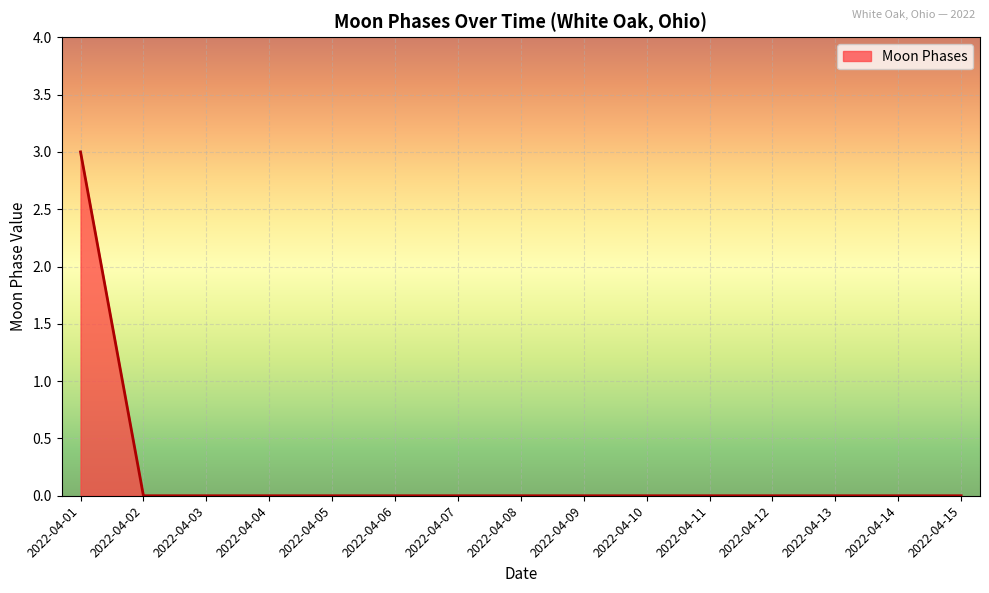

At which category does the chart reach its peak across all series?

2022-04-01